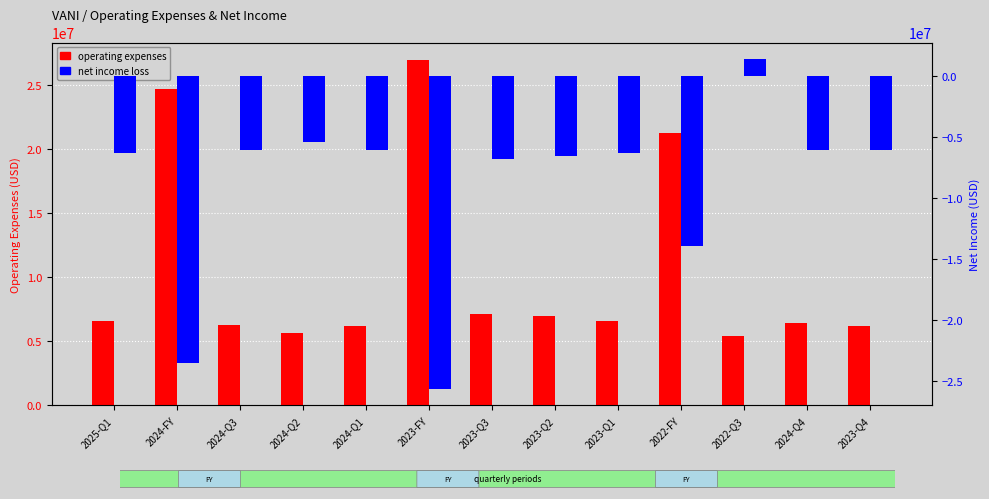

What is the greatest value displayed?

26965000